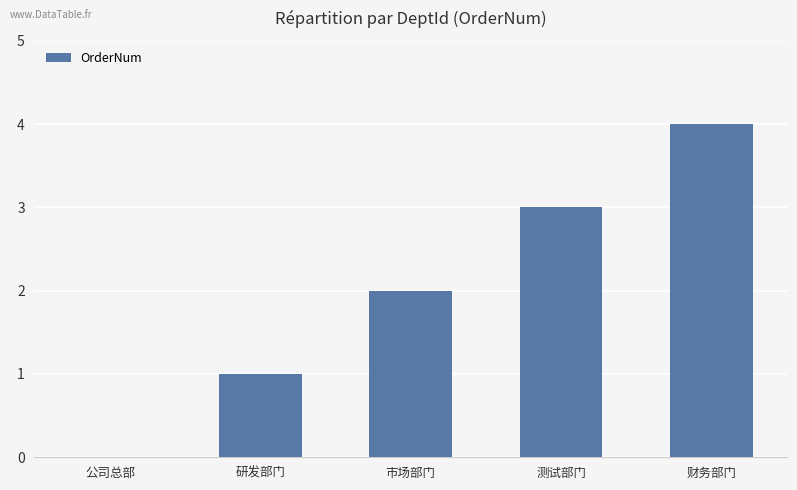

Approximately how many times larger is the value at 市场部门 compared to 研发部门?

2.0